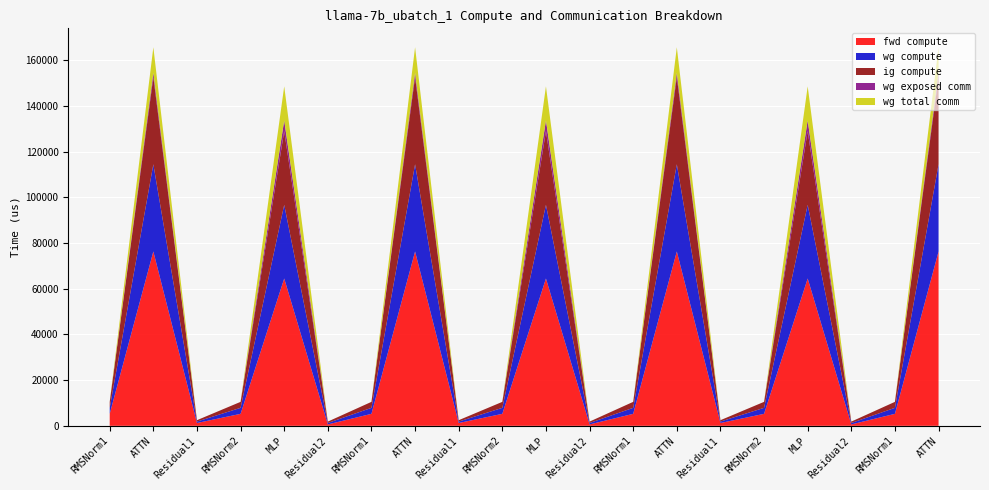

Reading right to left, extract all data points from this chart.

fwd compute: 76283.9	5242.8	616.0	64461.2	5242.8	1232.1	76283.9	5242.8	616.0	64461.2	5242.8	1232.1	76283.9	5242.8	616.0	64461.2	5242.8	1232.1	76283.9	5242.8
wg compute: 38142.0	2621.4	616.0	32230.6	2621.4	616.0	38142.0	2621.4	616.0	32230.6	2621.4	616.0	38142.0	2621.4	616.0	32230.6	2621.4	616.0	38142.0	2621.4
ig compute: 38142.0	2621.4	616.0	32230.6	2621.4	616.0	38142.0	2621.4	616.0	32230.6	2621.4	616.0	38142.0	2621.4	616.0	32230.6	2621.4	616.0	38142.0	2621.4
wg exposed comm: 1891.3	0.0	0.0	4697.0	0.0	0.0	1891.3	0.0	0.0	4697.0	0.0	0.0	1891.3	0.0	0.0	4697.0	0.0	0.0	1891.3	0.0
wg total comm: 11160.8	0.0	0.0	14903.8	0.0	0.0	11160.8	0.0	0.0	14903.8	0.0	0.0	11160.8	0.0	0.0	14903.8	0.0	0.0	11160.8	0.0